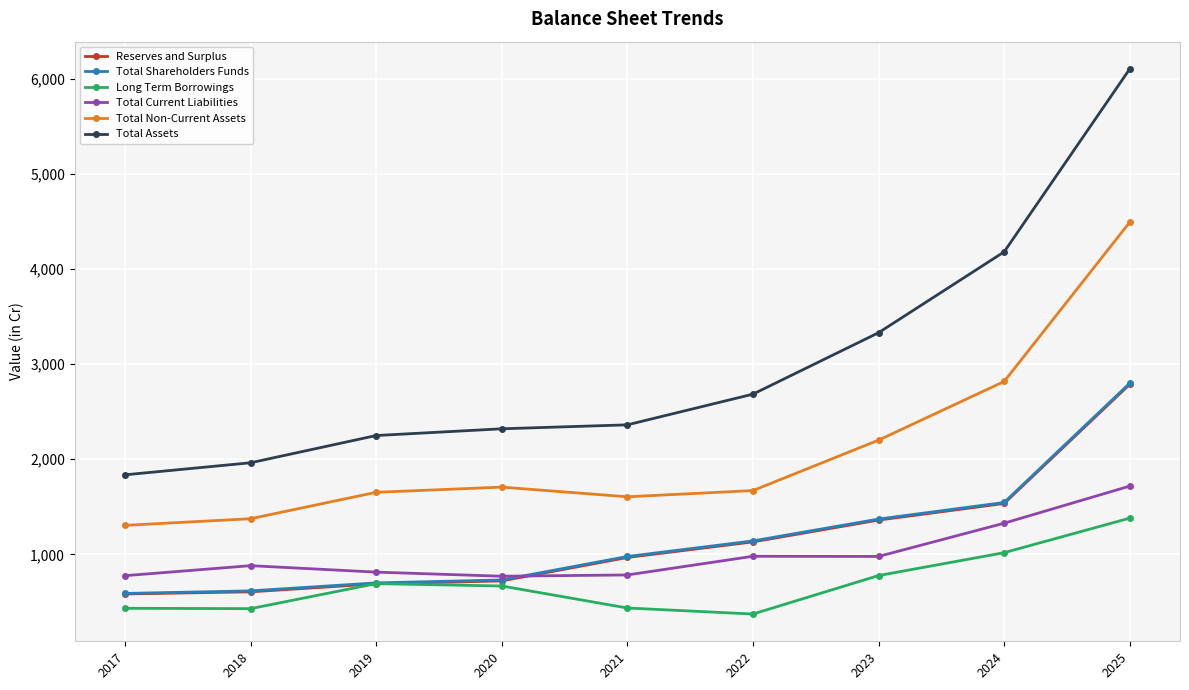

What is the value of the Reserves and Surplus point at the 2nd from the left?

607.0